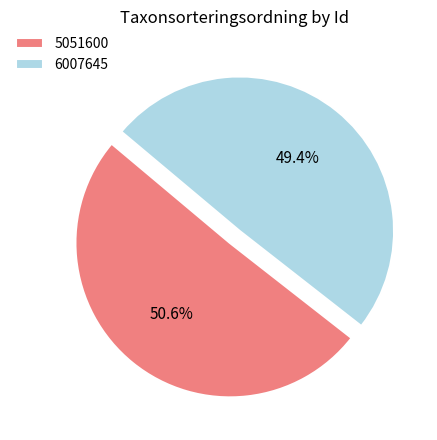

To the nearest percent, what portion does 6007645 represent?

49%